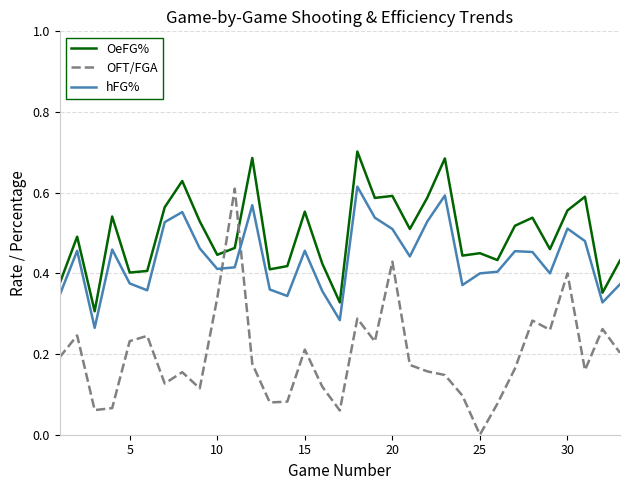

After their last crossing, which series has the higher values: OFT/FGA or hFG%?

hFG%